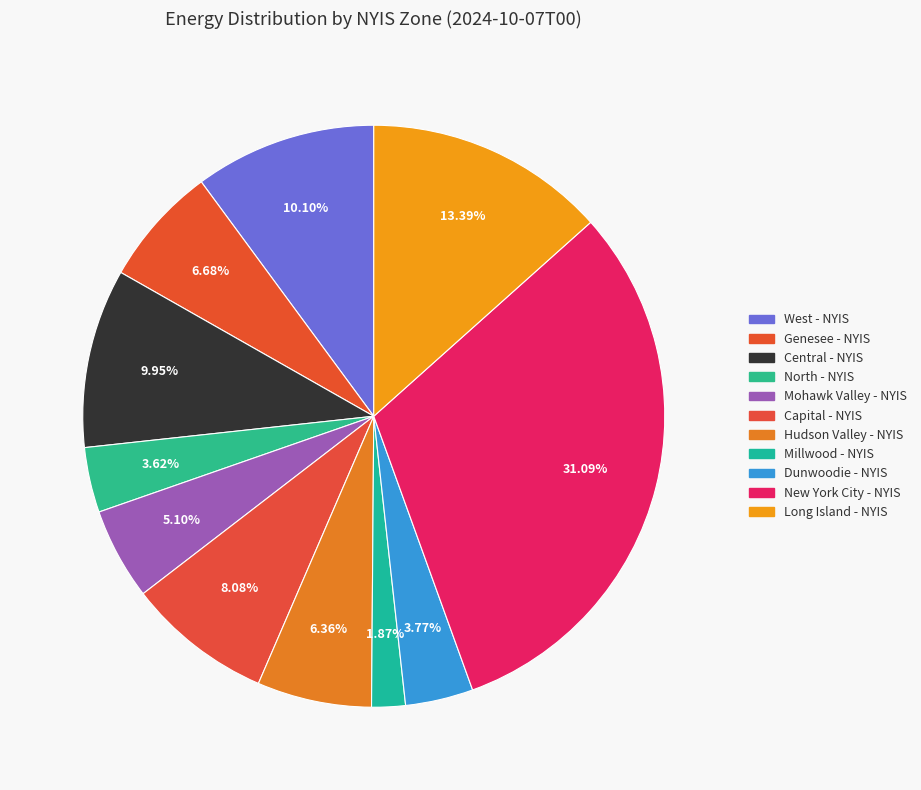

Between Dunwoodie - NYIS and New York City - NYIS, which is larger?

New York City - NYIS